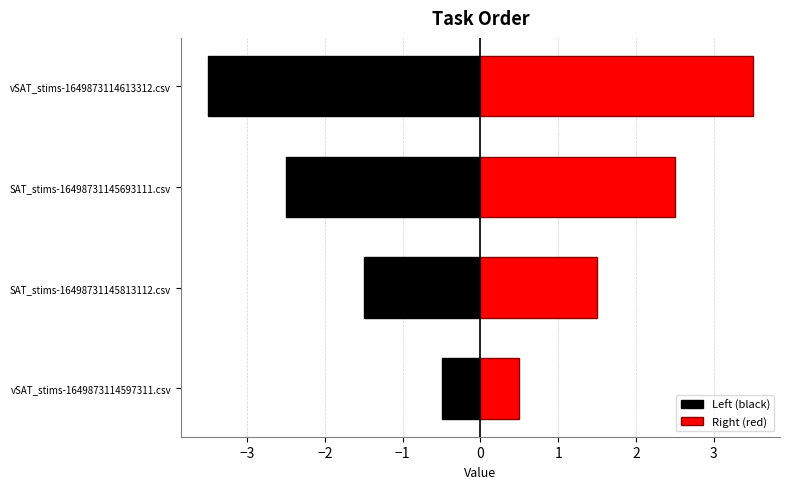

Which has a higher value, vSAT_stims-1649873114613312.csv or SAT_stims-16498731145813112.csv?

SAT_stims-16498731145813112.csv